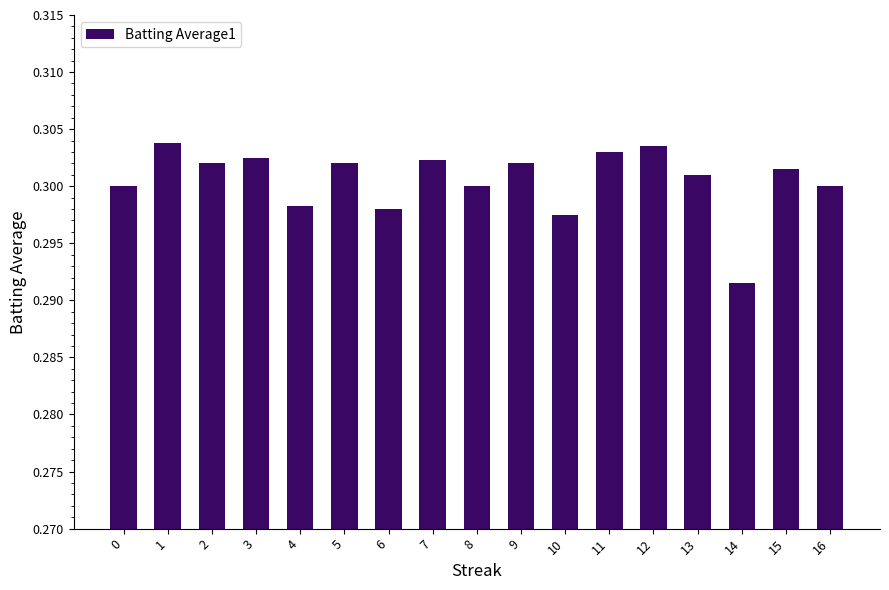

True or false: the data shows 0.3 at 0.

True